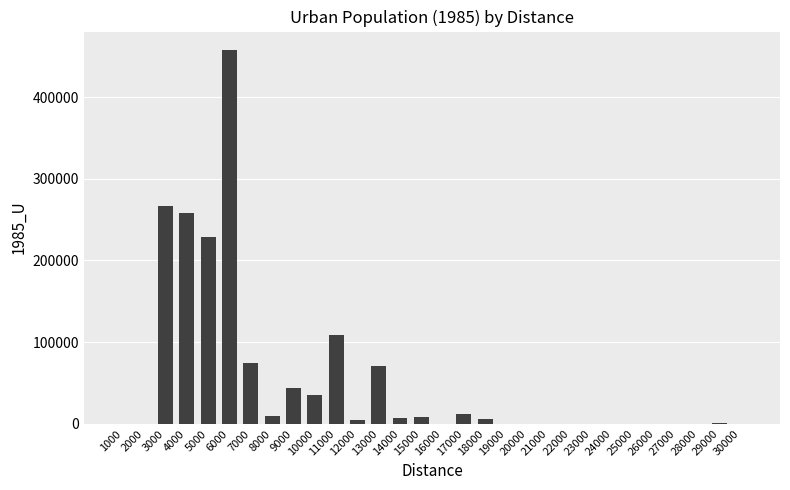

At which category does the chart reach its peak across all series?

6000